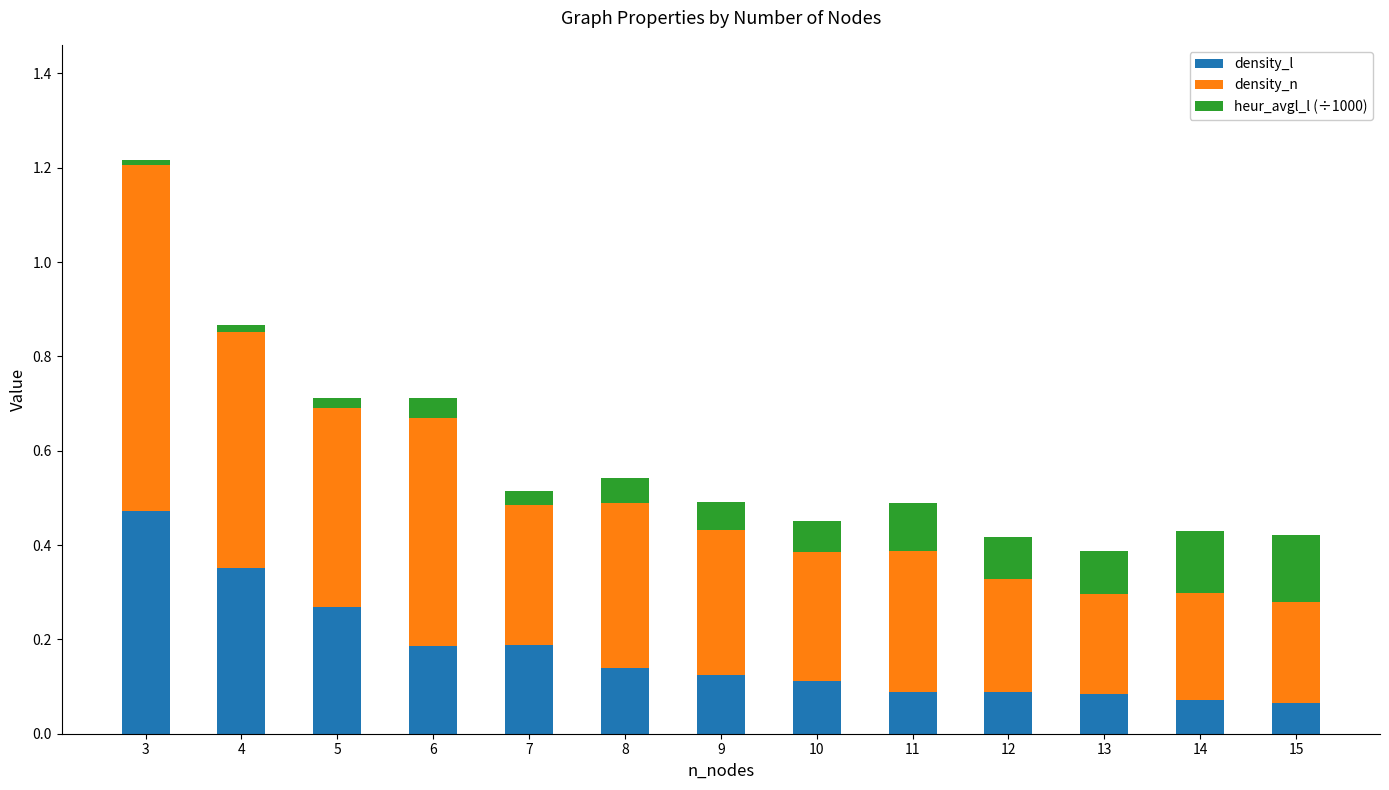

Are the bars horizontal?

No